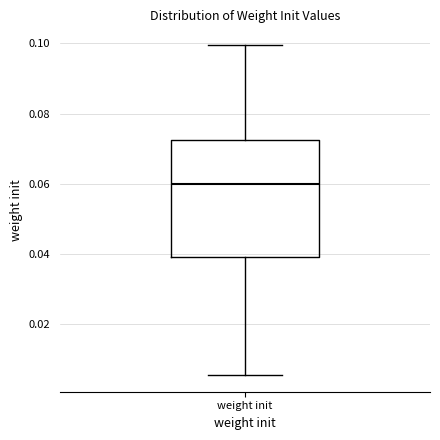

Where does the upper whisker of the box for weight init end on the y-axis? The values are not printed on the chart, so give them approximately, as read against the axis.

0.100